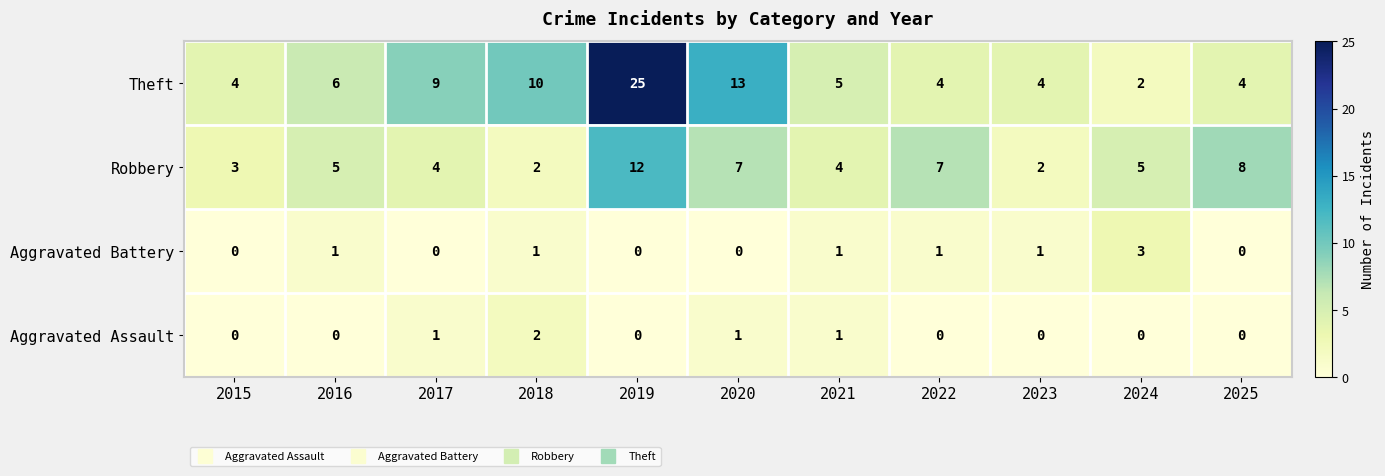

Count the number of data series in this chart.

4